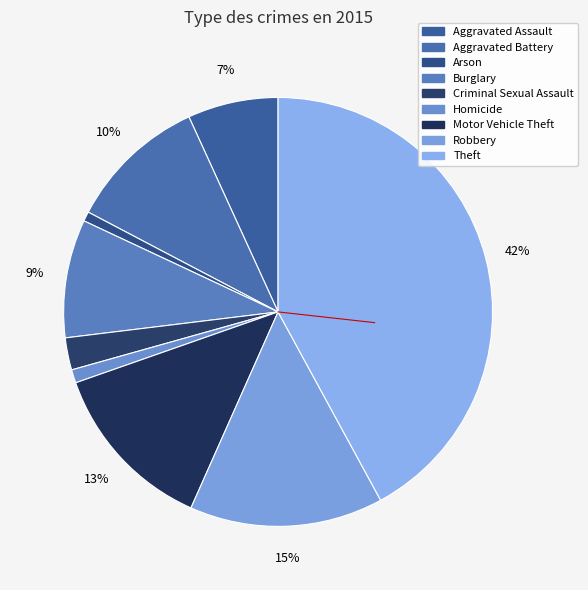

Does Homicide represent more than half of the total?

No